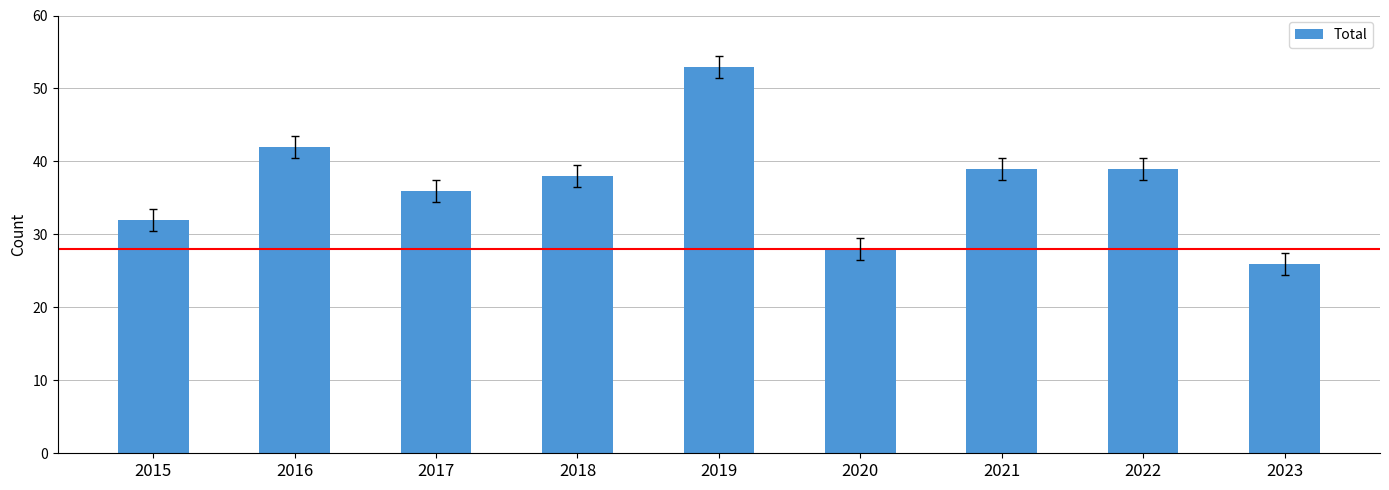

What is the change in value from 2015 to 2018?

+6